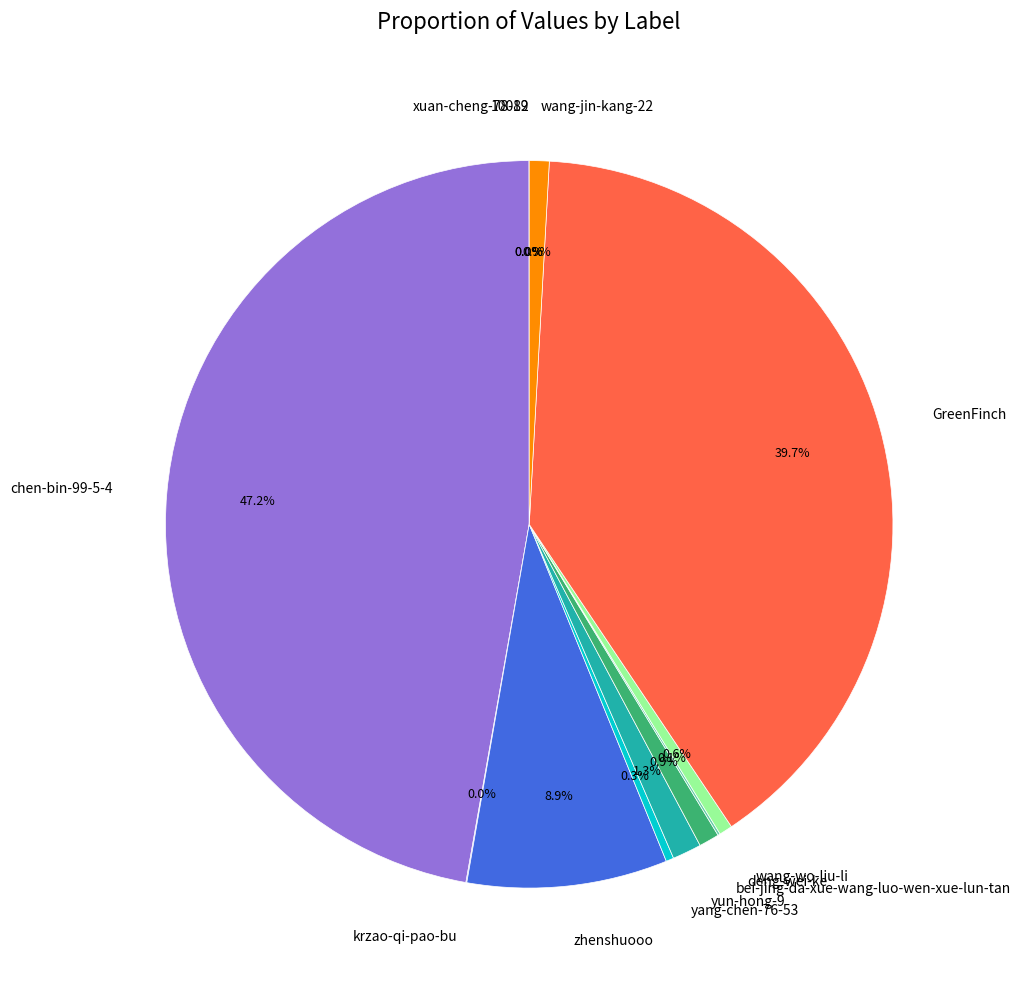

What percentage is NOT represented by GreenFinch?

60.3%